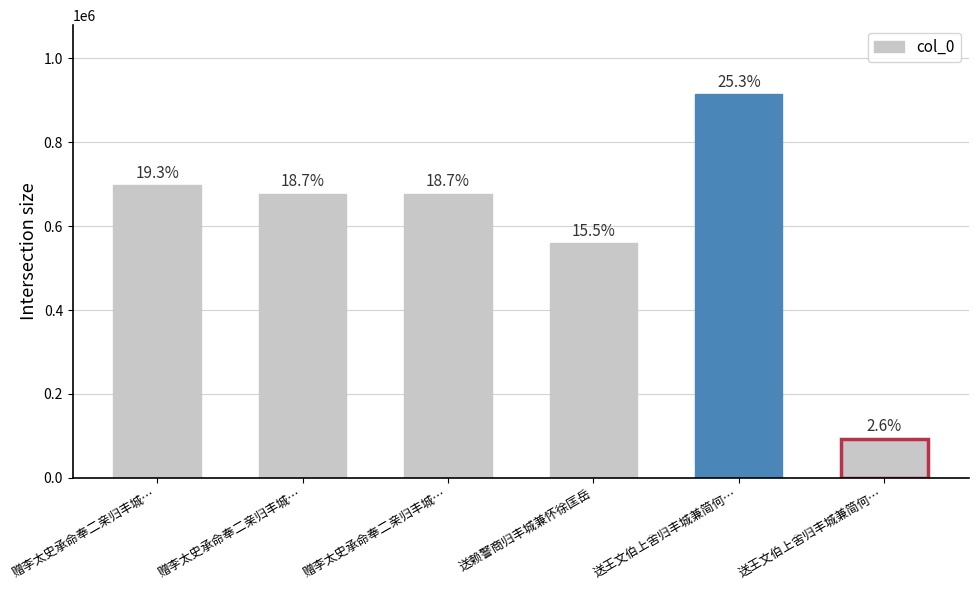

What is the sum of the values at 赠李太史承命奉二亲归丰城… and 送王文伯上舍归丰城兼简何…?

1592077